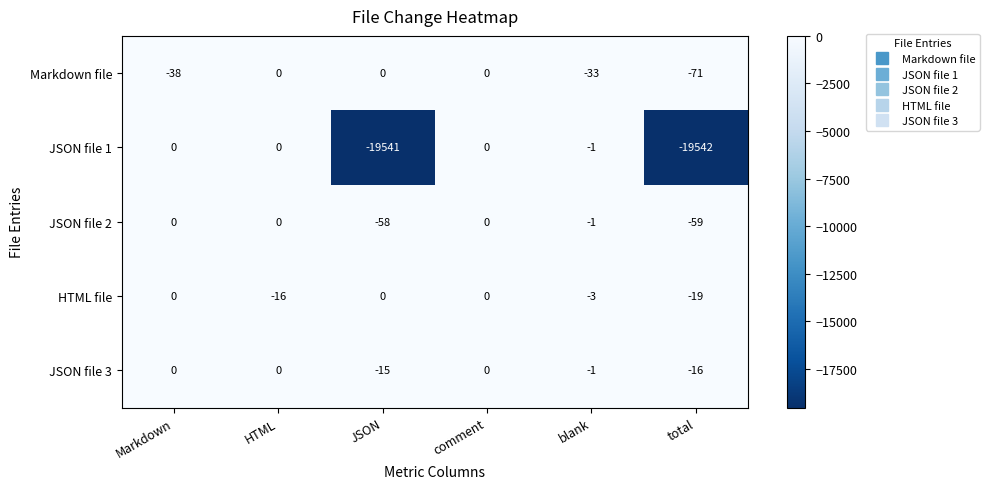

Rank the series at total from highest to lowest value.

JSON file 3, HTML file, JSON file 2, Markdown file, JSON file 1